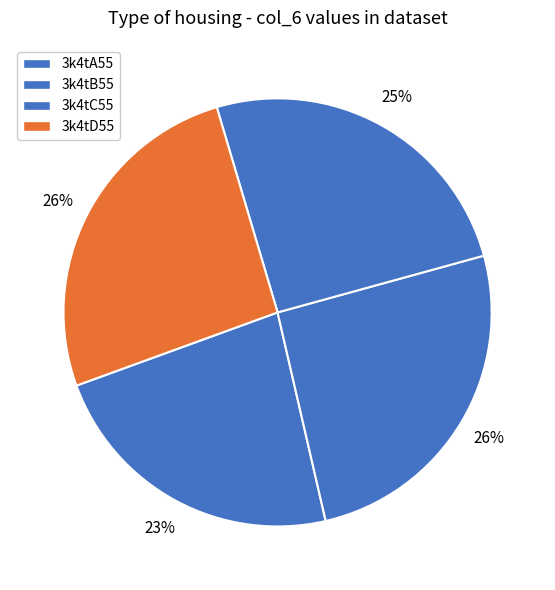

To the nearest percent, what is the combined percentage of 3k4tD55 and 3k4tB55?

52%